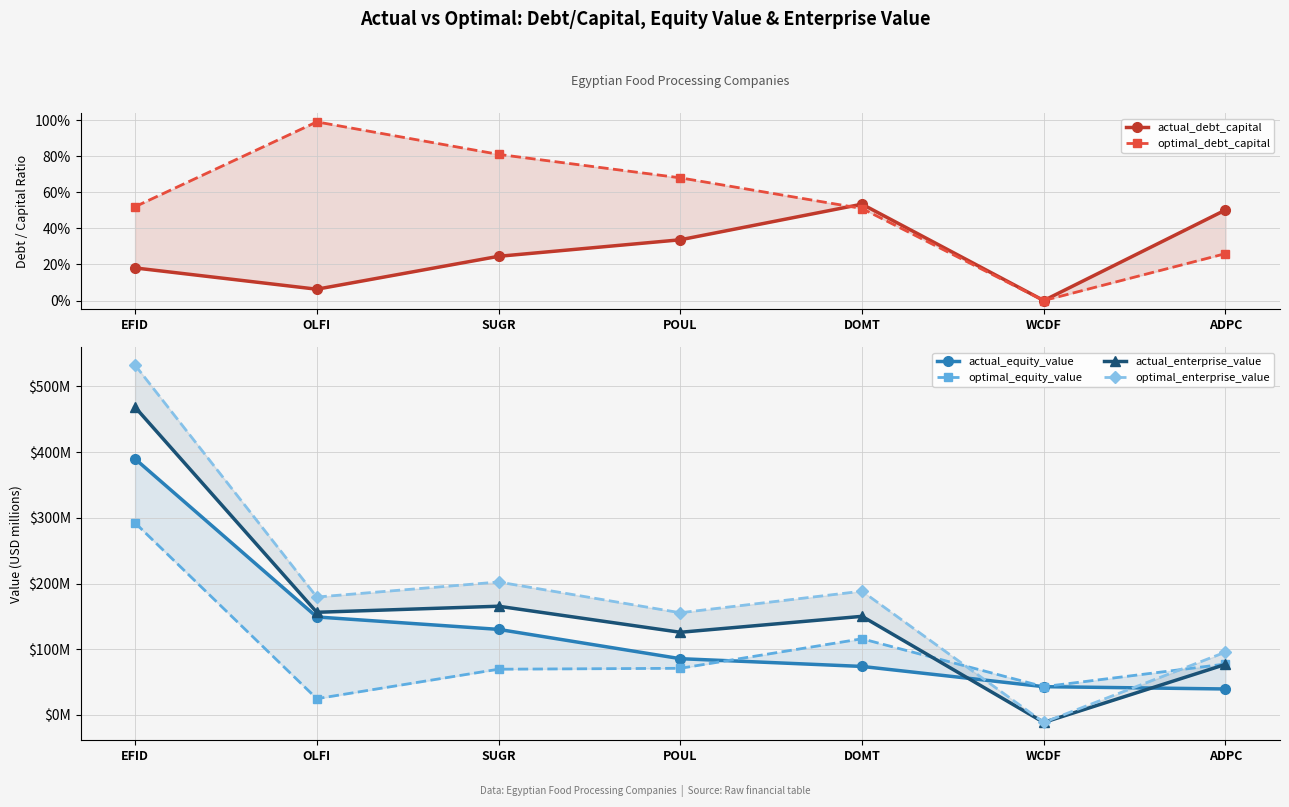

True or false: actual_enterprise_value has more than 1 interior local peaks.

True